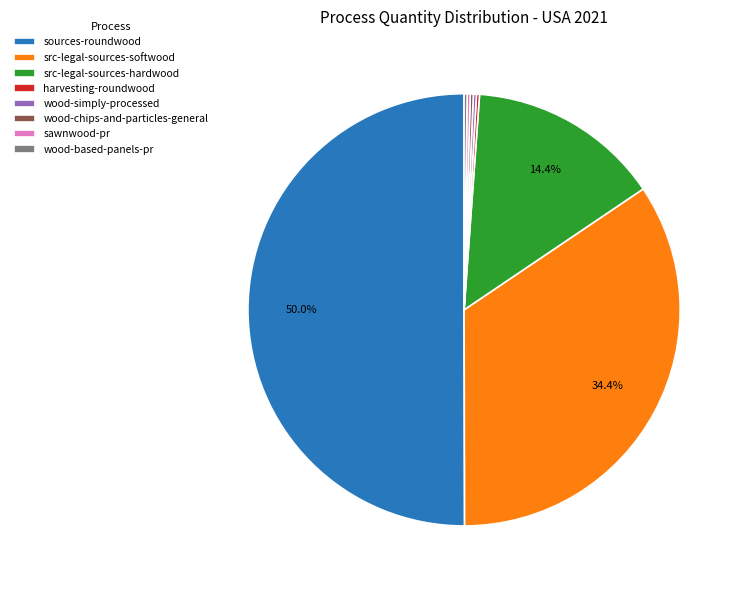

Which category accounts for the majority?

sources-roundwood